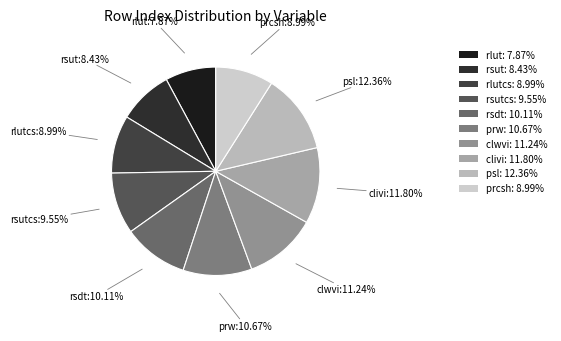

Is there any slice that represents more than half of the pie?

No